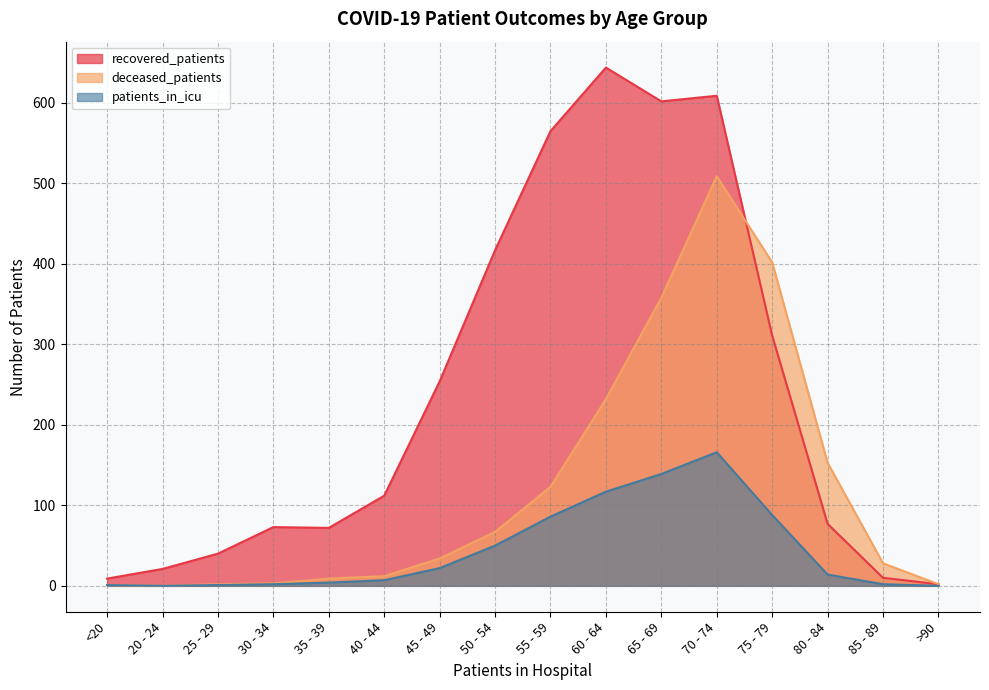

At which label does deceased_patients reach its minimum?

20 - 24